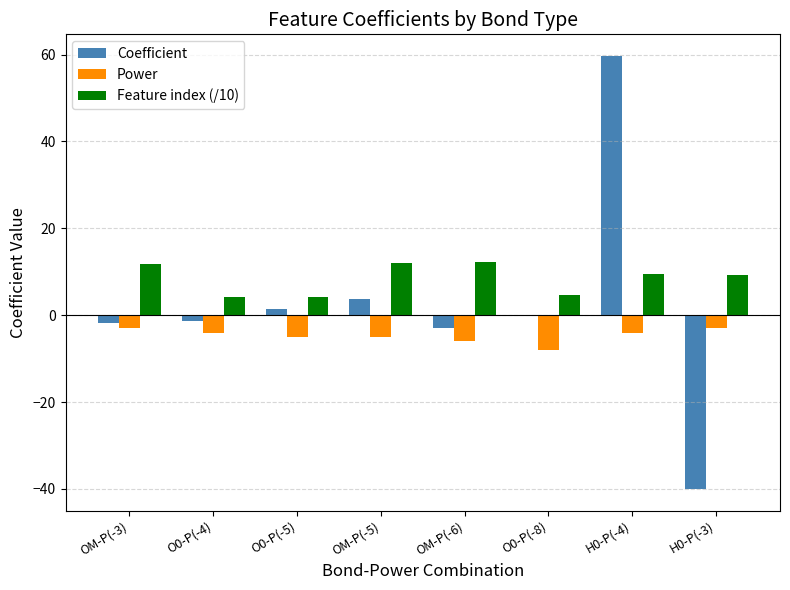

How many categories are shown in the chart?

8